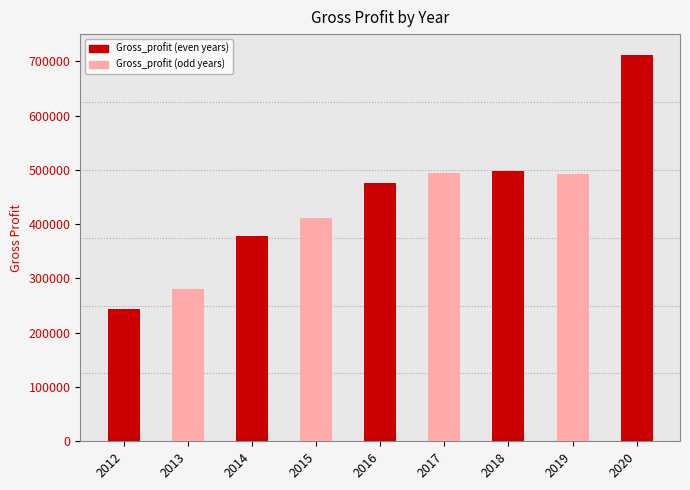

What is the value of the 2nd bar from the left?

281361